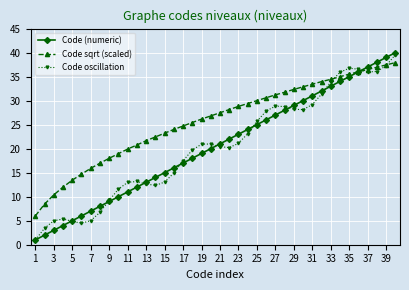

What is the value of the Code oscillation point at the 23rd from the left?

21.1